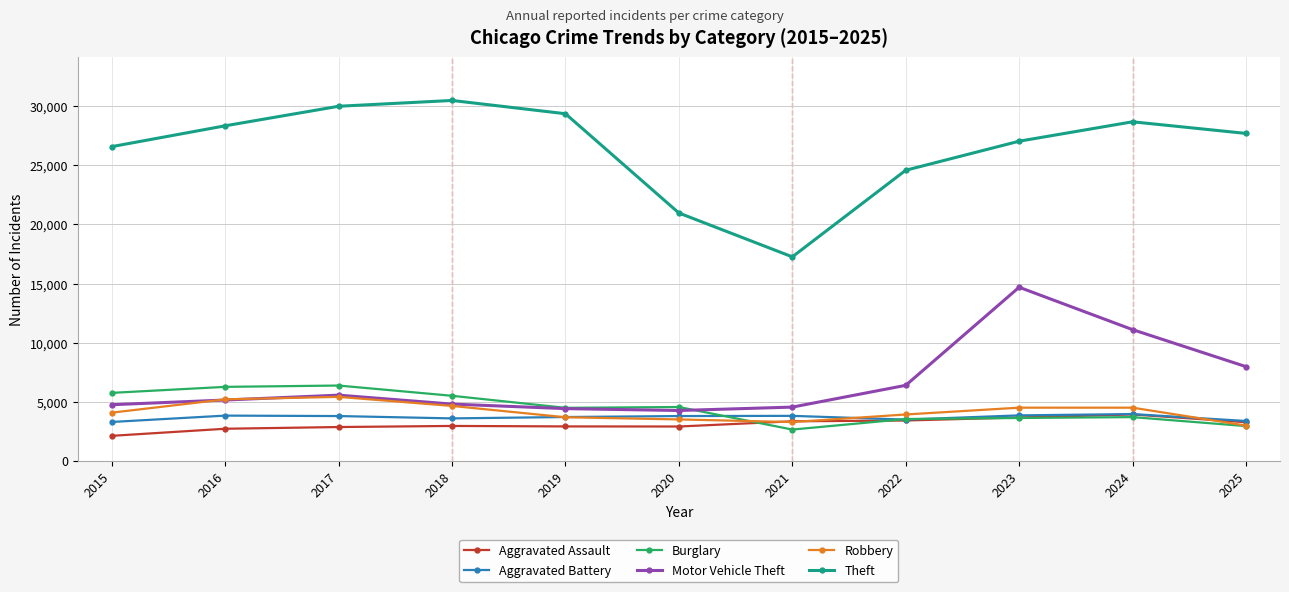

The value of Burglary at 2018 is 1237. True or false?

False